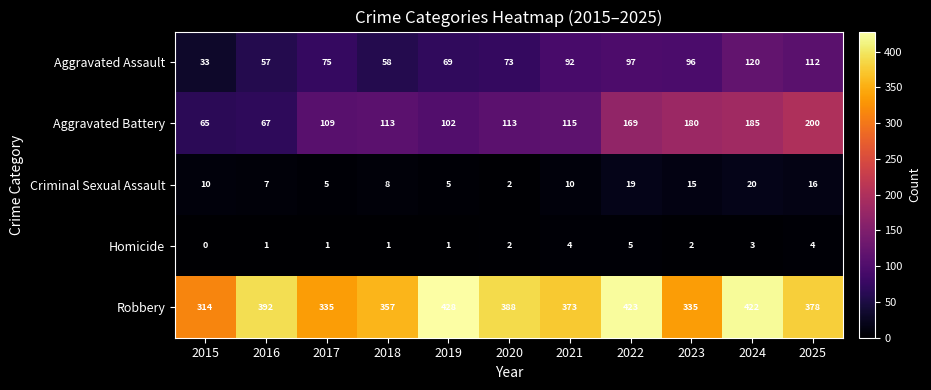

Is it true that Criminal Sexual Assault equals 7 at 2016?

True